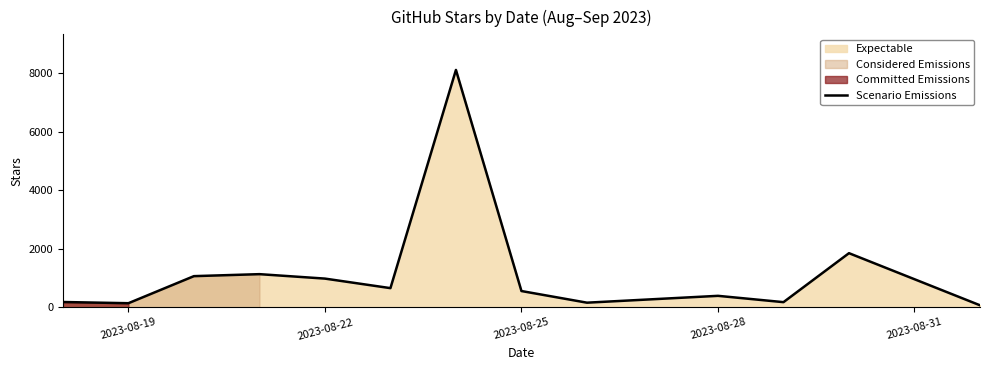

What is the highest value of the Scenario Emissions series?

8111